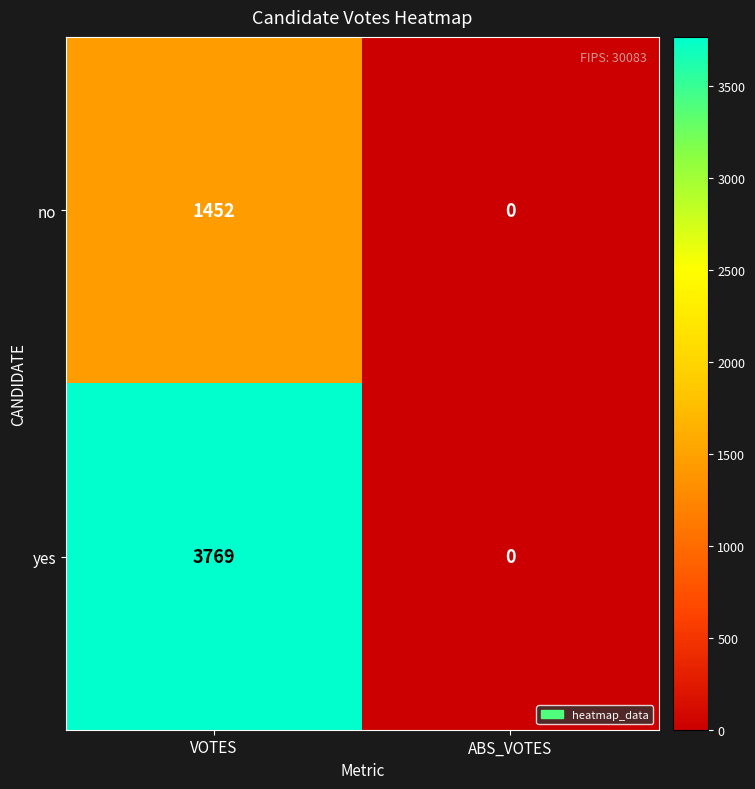

What is the maximum value for no?

1452